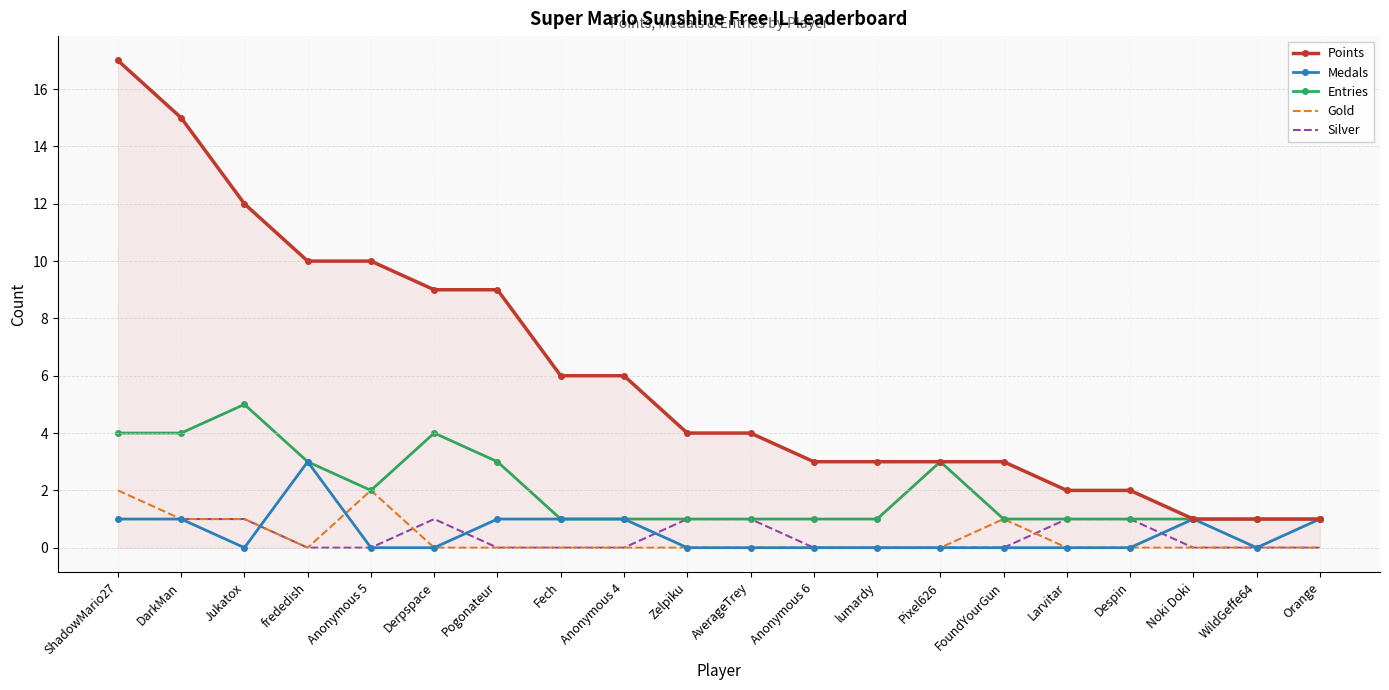

What are all the series names shown in the legend?

Points, Medals, Entries, Gold, Silver